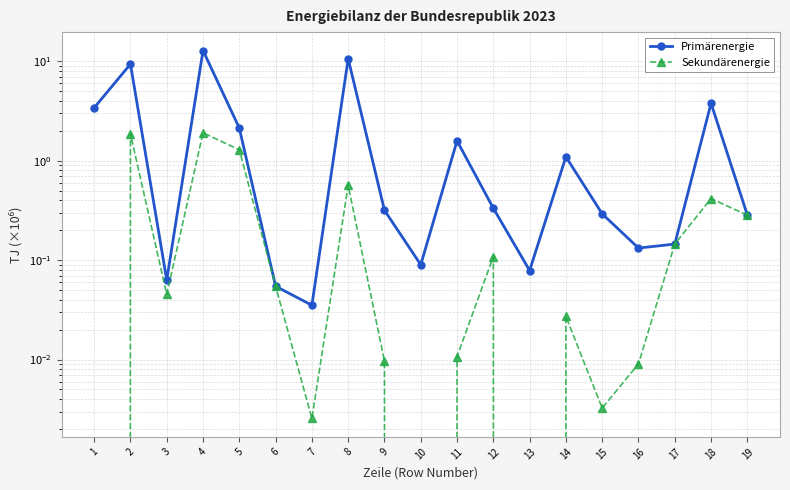

True or false: Primärenergie and Sekundärenergie intersect in this chart.

False